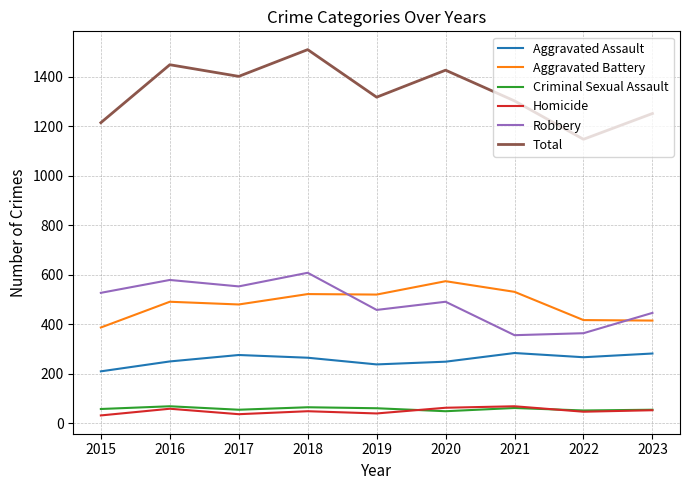

What is the total value across all series at 2019?

2634